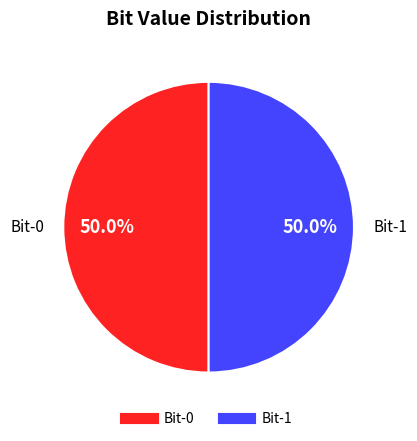

How many segments does this pie chart have?

2